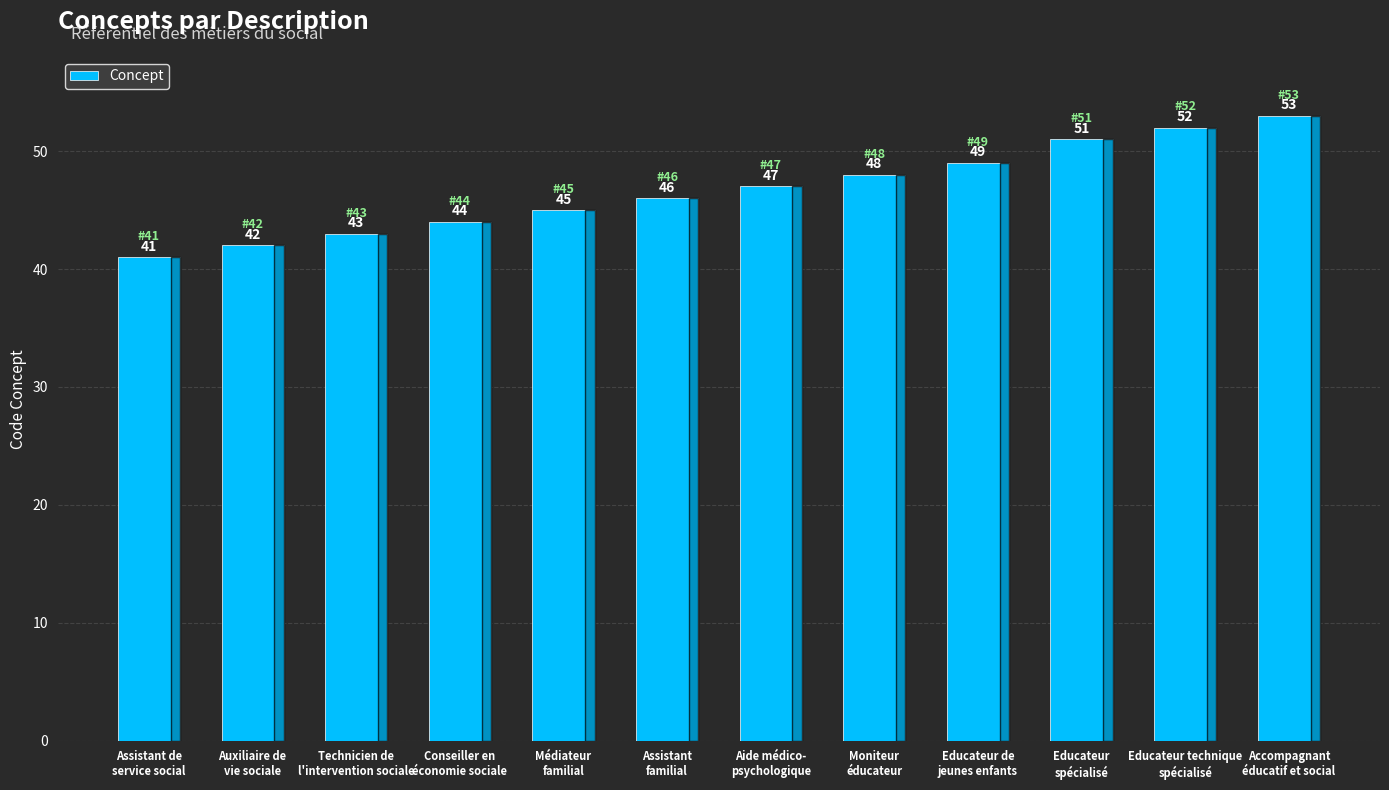

What is the value of the 5th bar from the left?

45